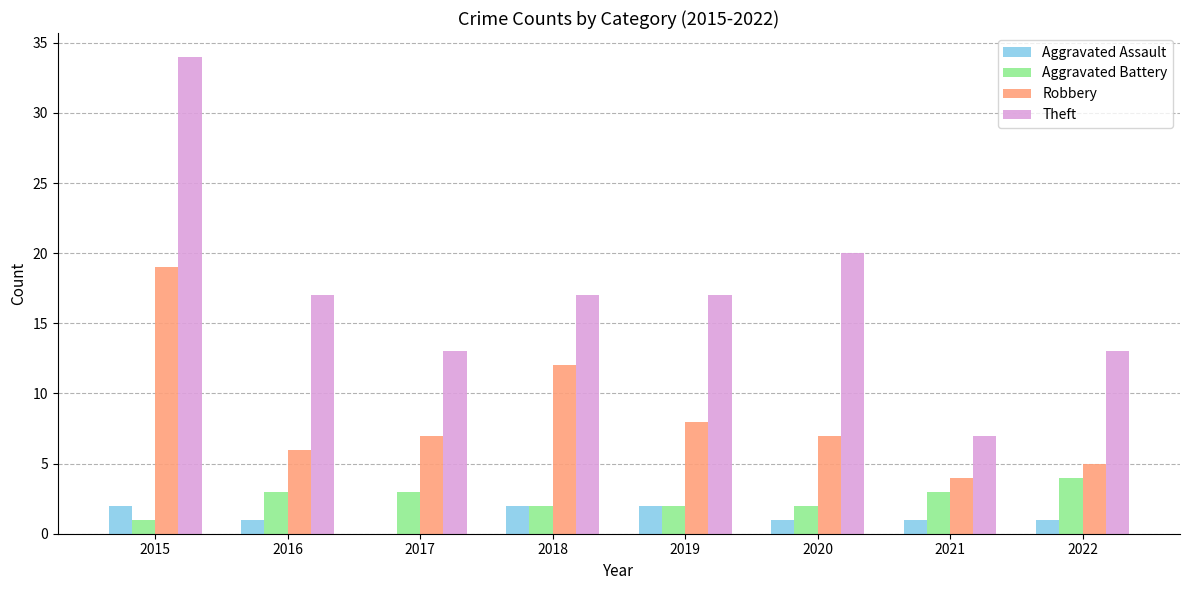

Reading left to right, extract all data points from this chart.

Aggravated Assault: 2015=2	2016=1	2017=0	2018=2	2019=2	2020=1	2021=1	2022=1
Aggravated Battery: 2015=1	2016=3	2017=3	2018=2	2019=2	2020=2	2021=3	2022=4
Robbery: 2015=19	2016=6	2017=7	2018=12	2019=8	2020=7	2021=4	2022=5
Theft: 2015=34	2016=17	2017=13	2018=17	2019=17	2020=20	2021=7	2022=13